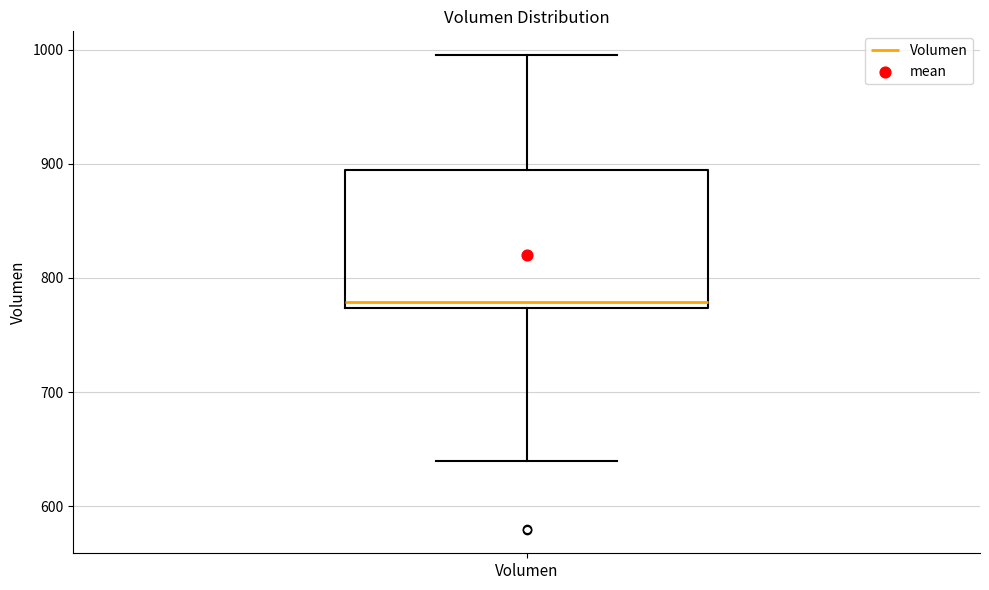

Read this box plot against the y-axis: the position of the median line, the range covered by the box, and the ends of both whiskers. The values are not printed on the chart, so give them approximately, as read against the axis.

median 780, box 770 to 890, whiskers 640 to 1000